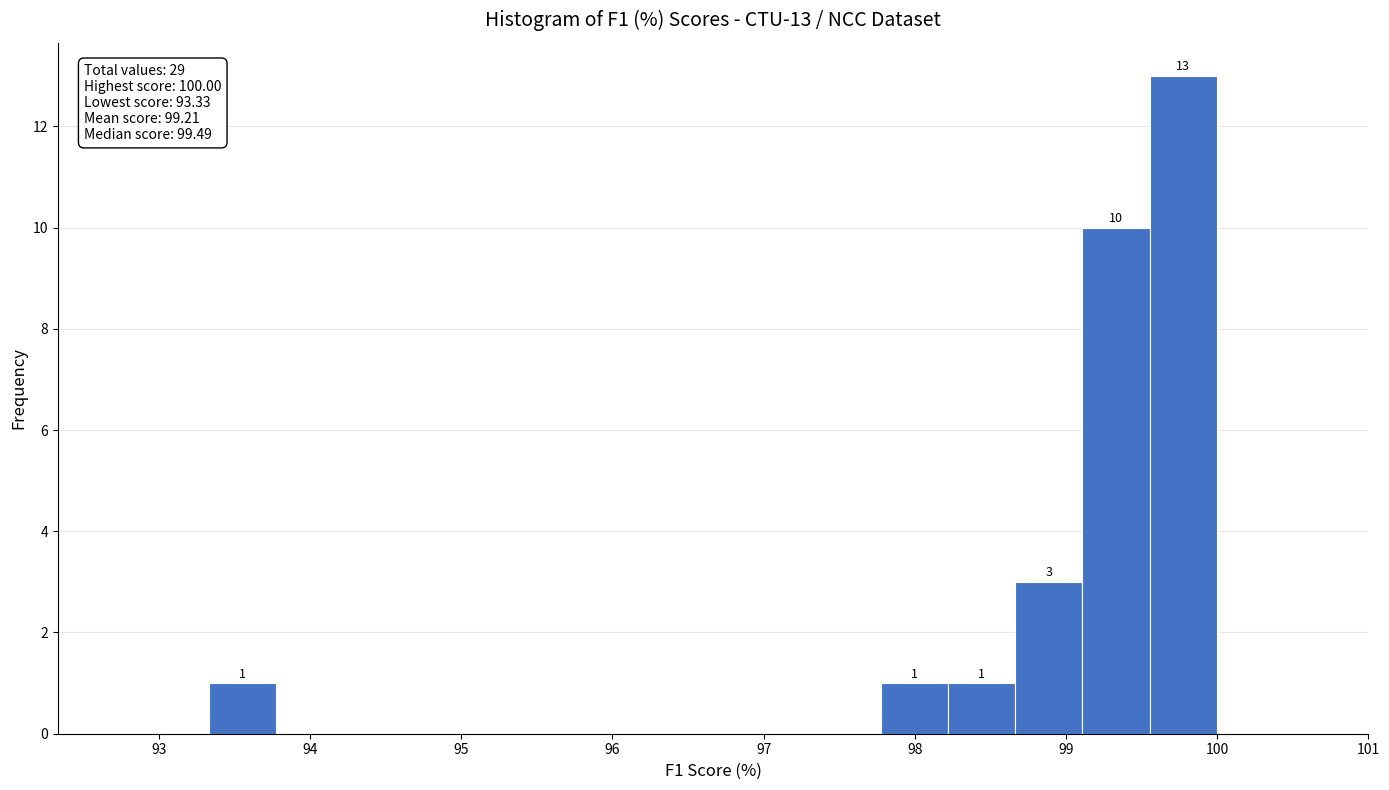

Over which range of the x-axis is the bar tallest?

99.6 to 100.0